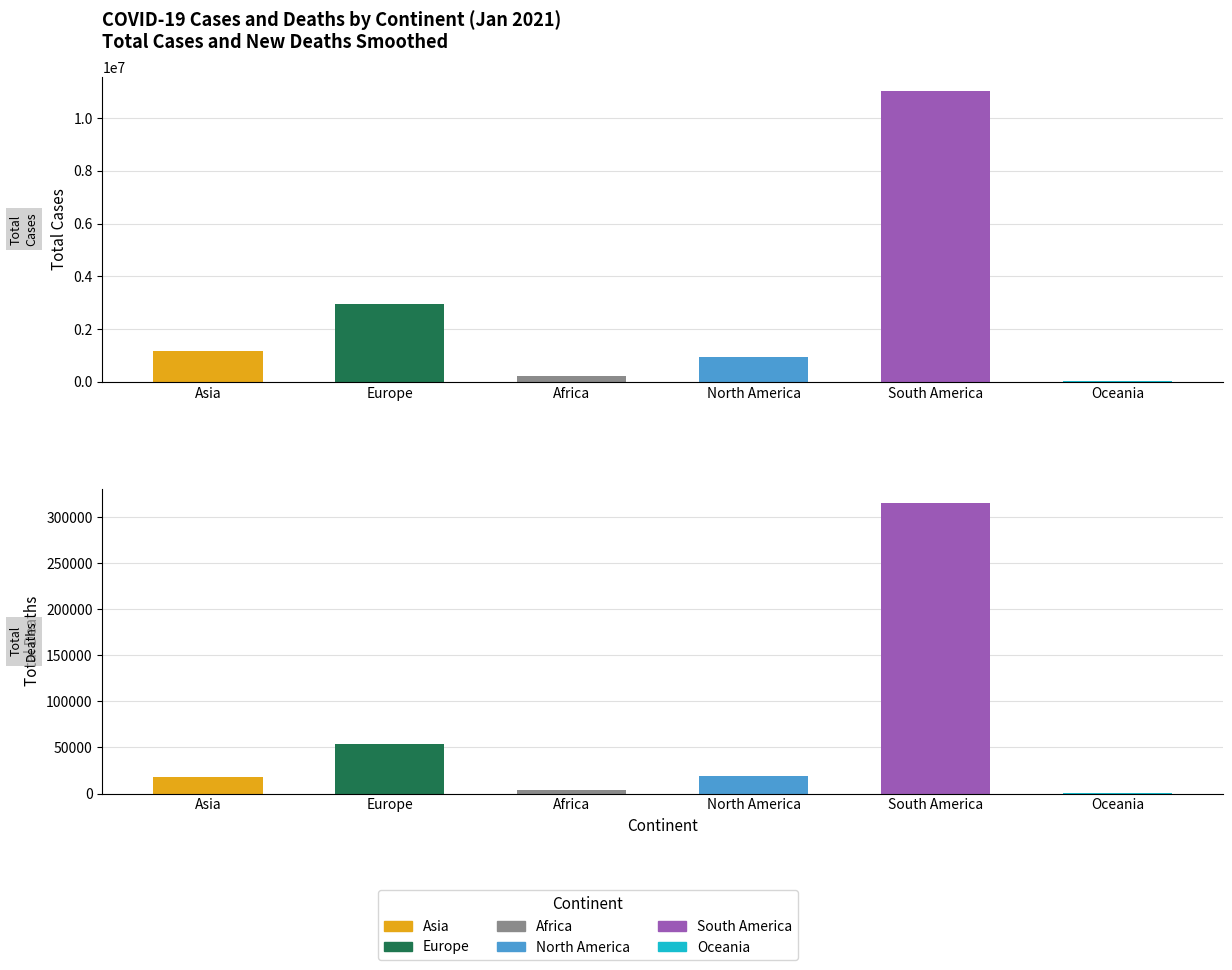

Which series has the widest spread of values?

total_cases